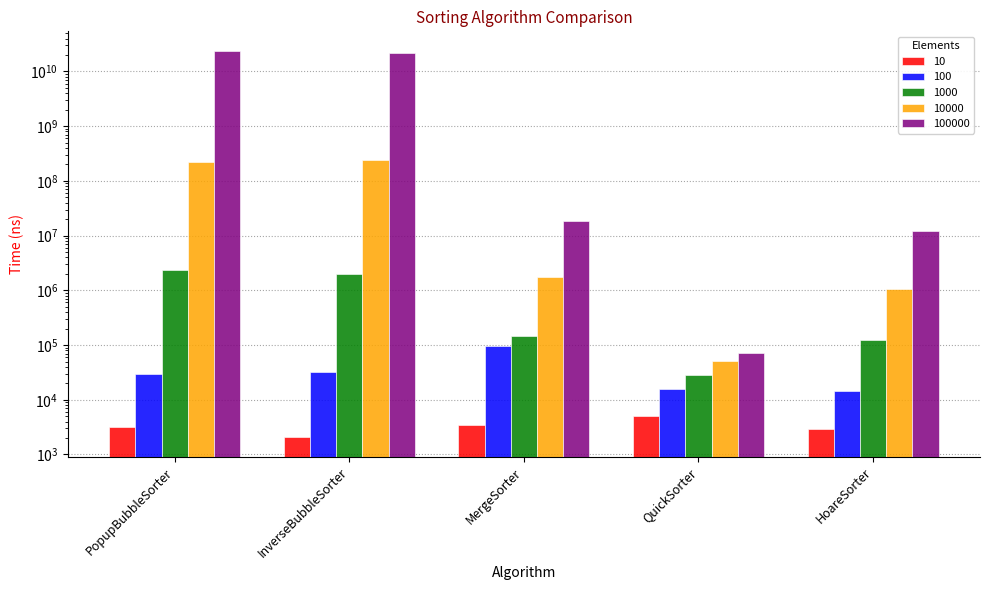

At which label does 100 first exceed 29954?

InverseBubbleSorter